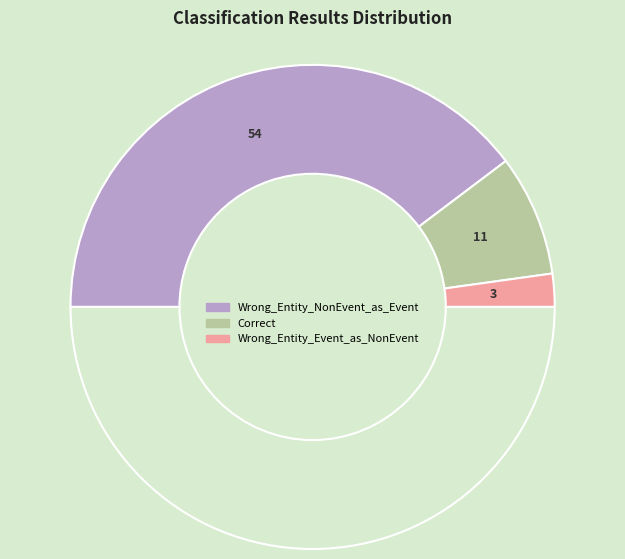

To the nearest percent, what is the average slice percentage?

33%